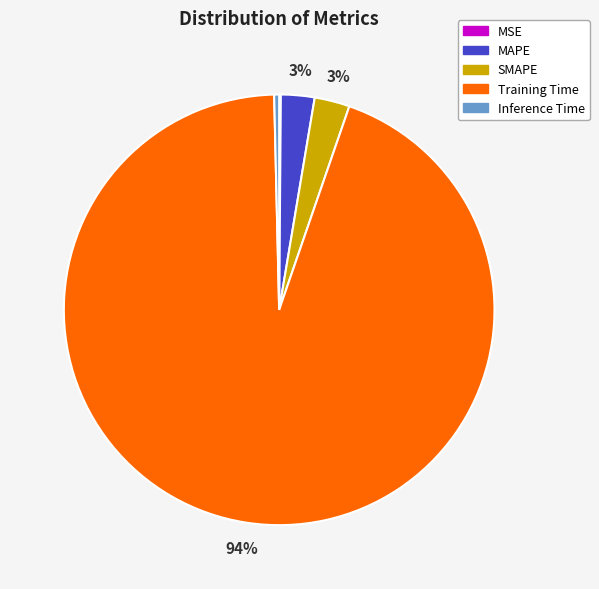

Does MAPE represent more than half of the total?

No